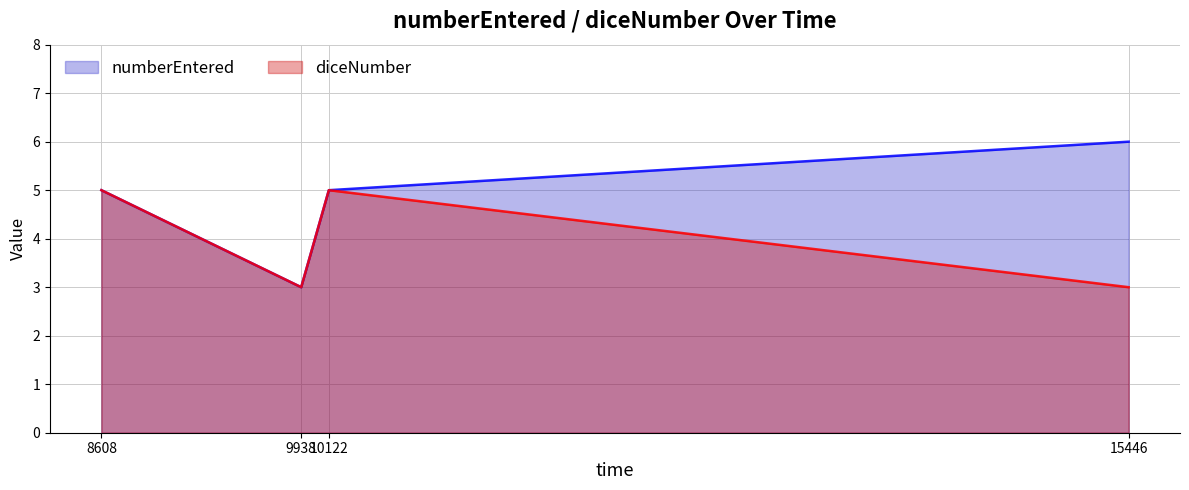

True or false: diceNumber and numberEntered intersect in this chart.

False